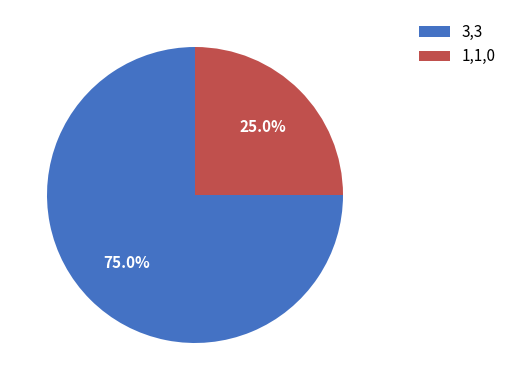

Count the number of slices in the pie.

2